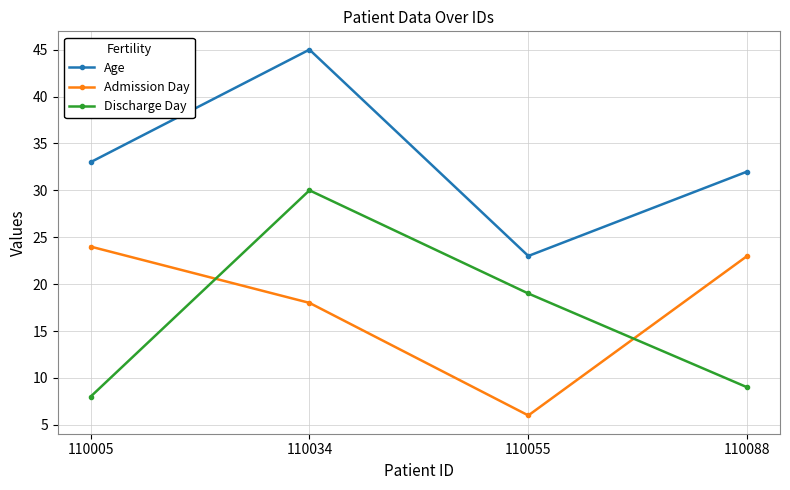

What is the value of the Admission Day point at the 1st from the left?

24